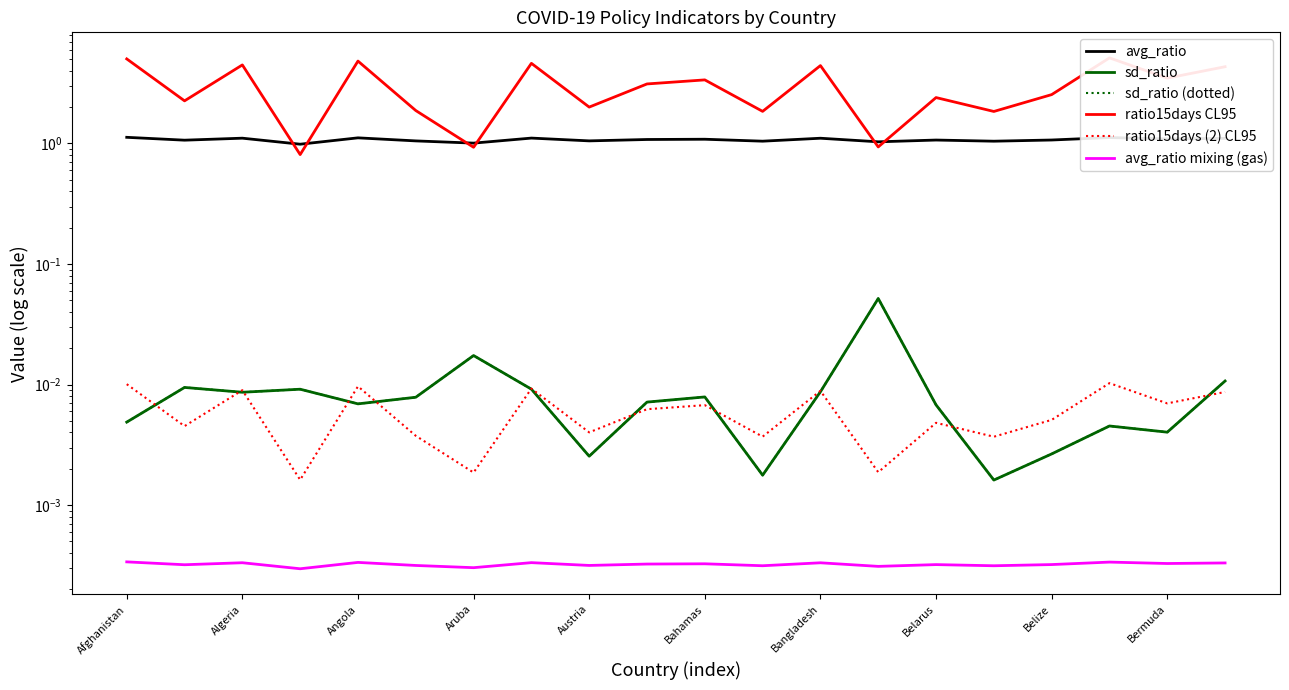

Which series has the largest total across all categories?

ratio15days CL95